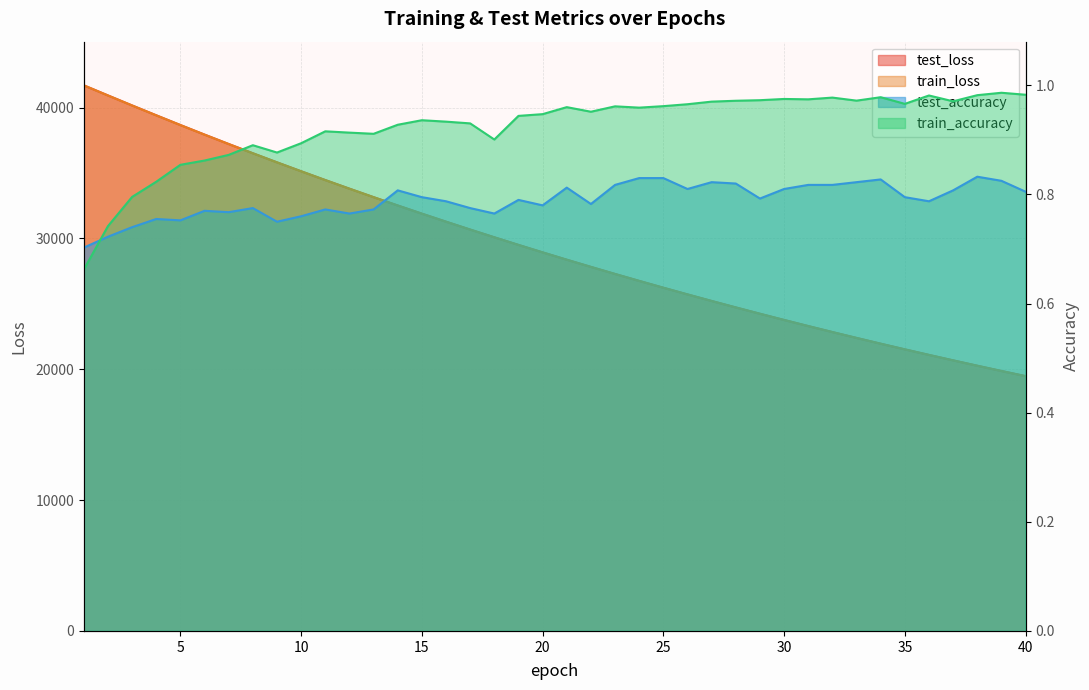

How many lines are shown in the chart?

4